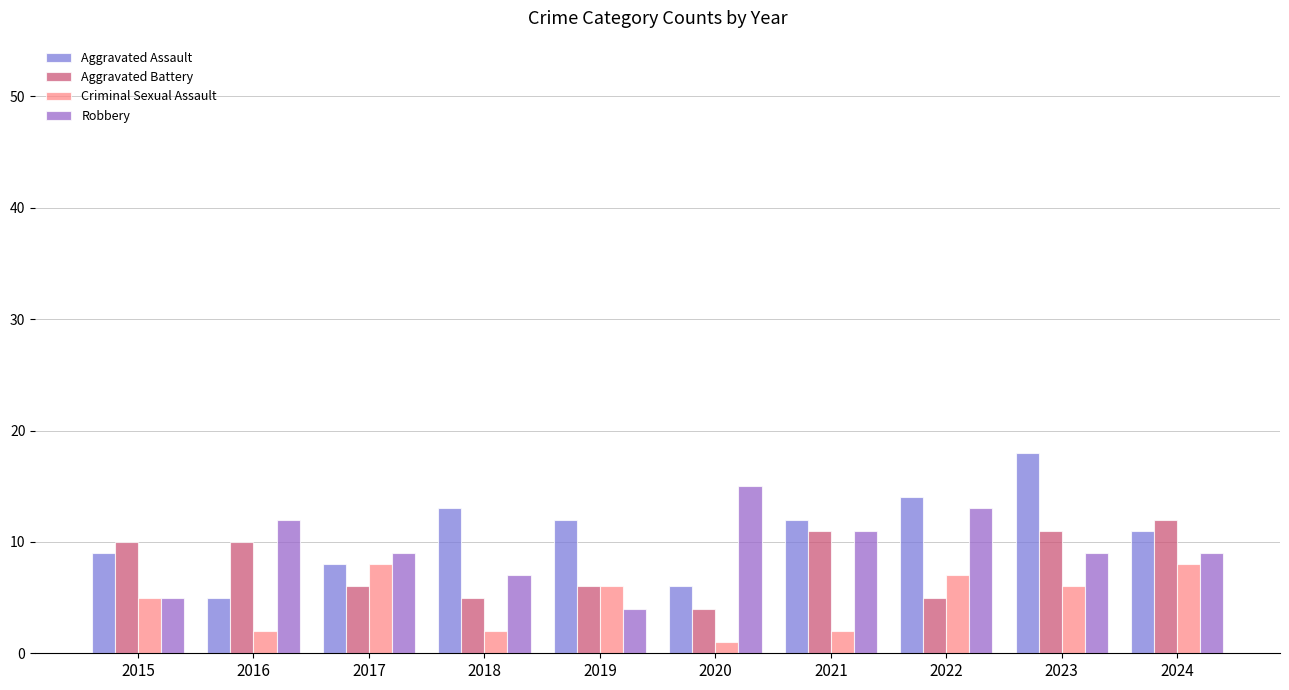

List the series in order of their peak value, highest first.

Aggravated Assault, Robbery, Aggravated Battery, Criminal Sexual Assault